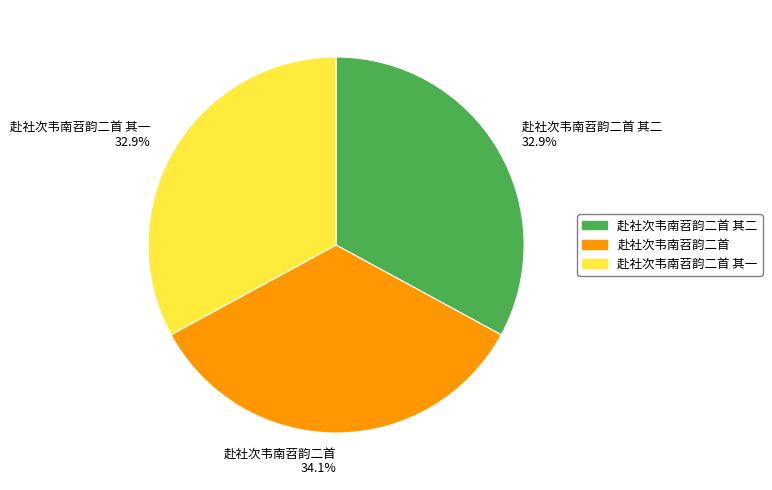

Which category has the biggest portion of the pie?

赴社次韦南苕韵二首